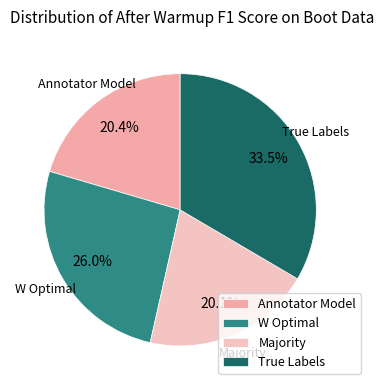

The Majority slice represents 28% of the pie. True or false?

False